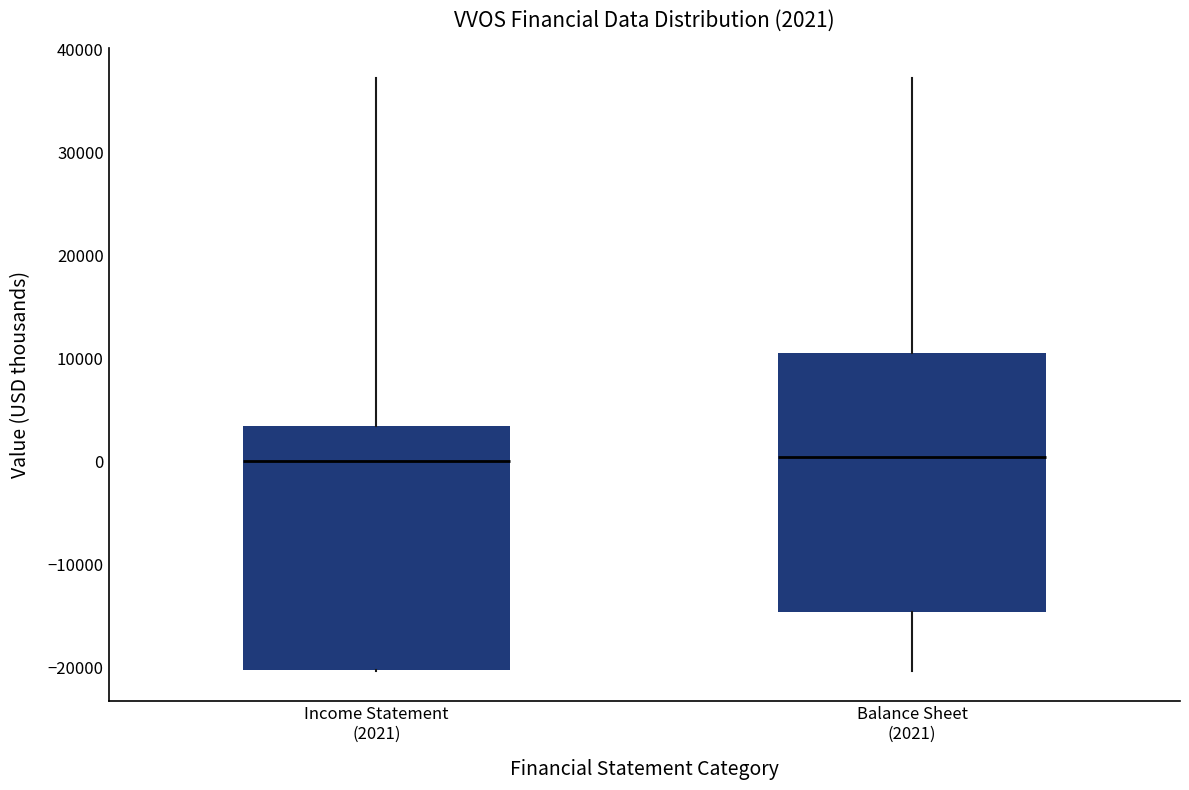

Comparing the boxes themselves (not the whiskers), which one is the tallest?

Balance Sheet (2021)